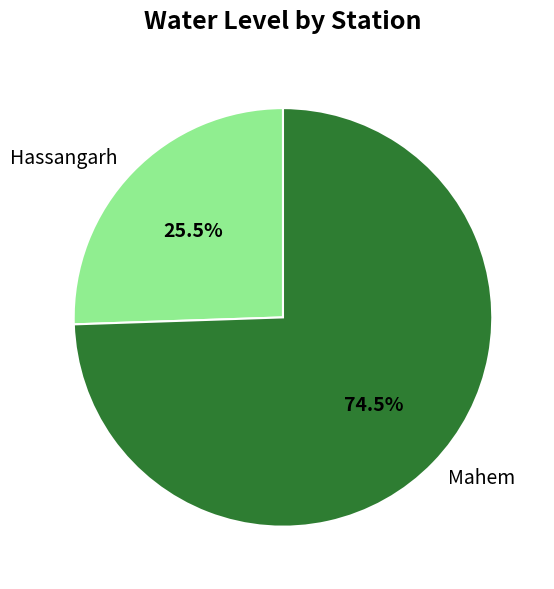

Does any single category account for the majority?

Yes